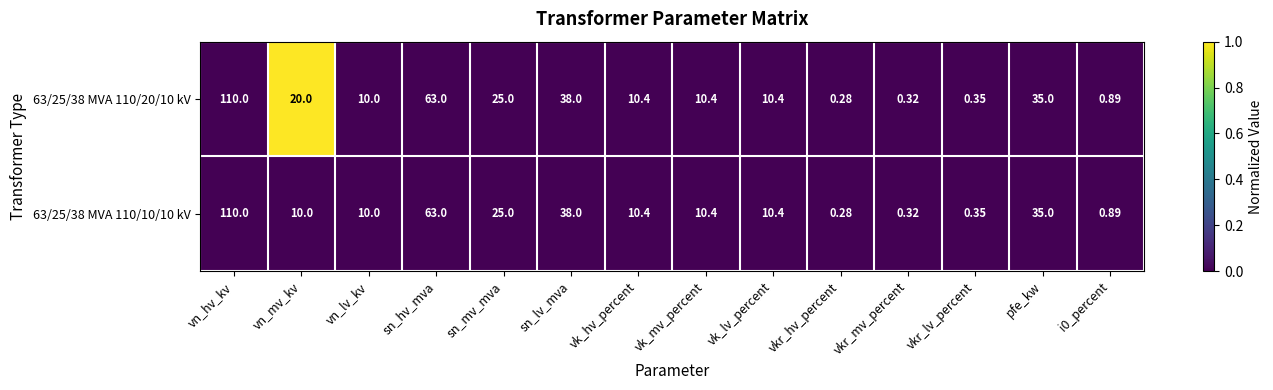

At which category is the sum across all series the highest?

vn_hv_kv